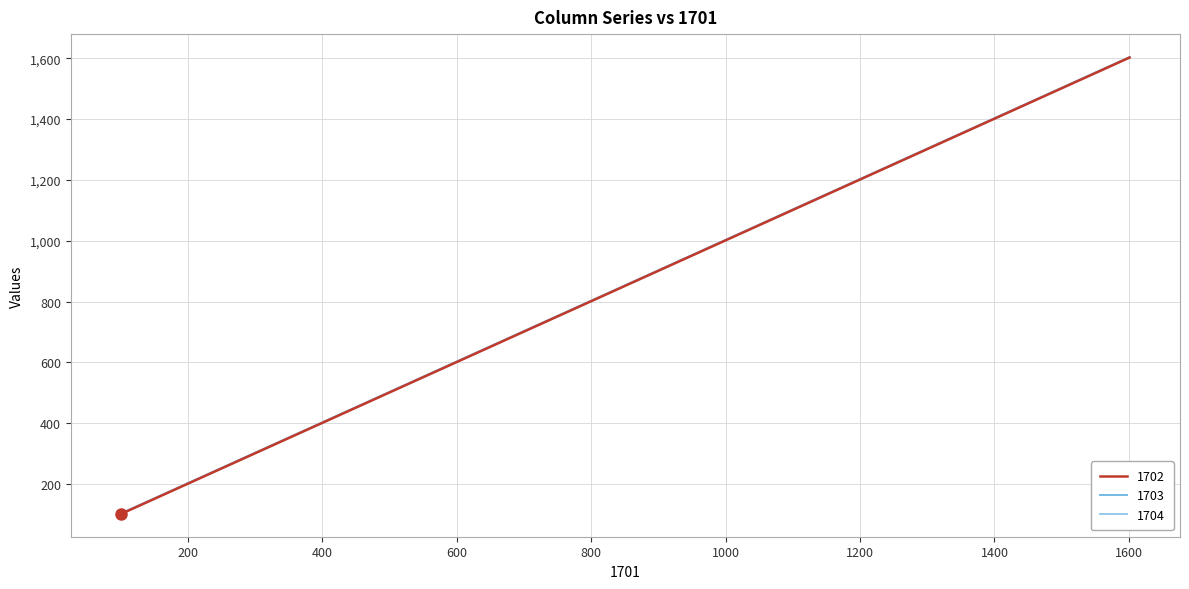

What is the lowest value of the 1702 series?

102